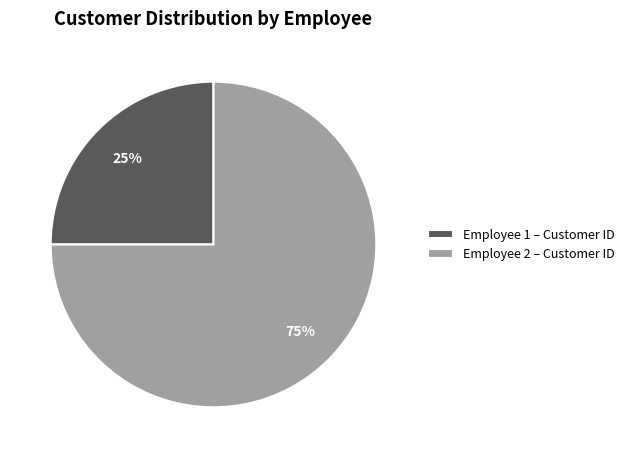

Between Employee 2 – Customer ID and Employee 1 – Customer ID, which is larger?

Employee 2 – Customer ID